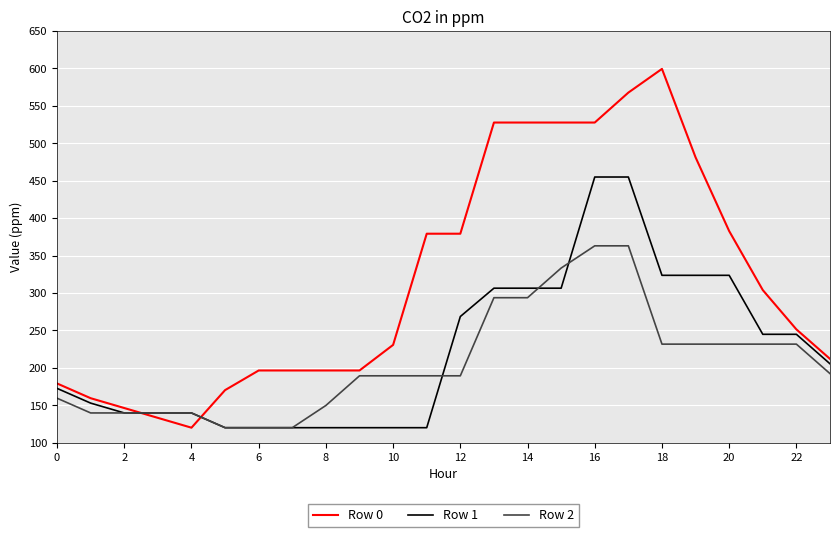

Which series has the widest spread of values?

Row 0